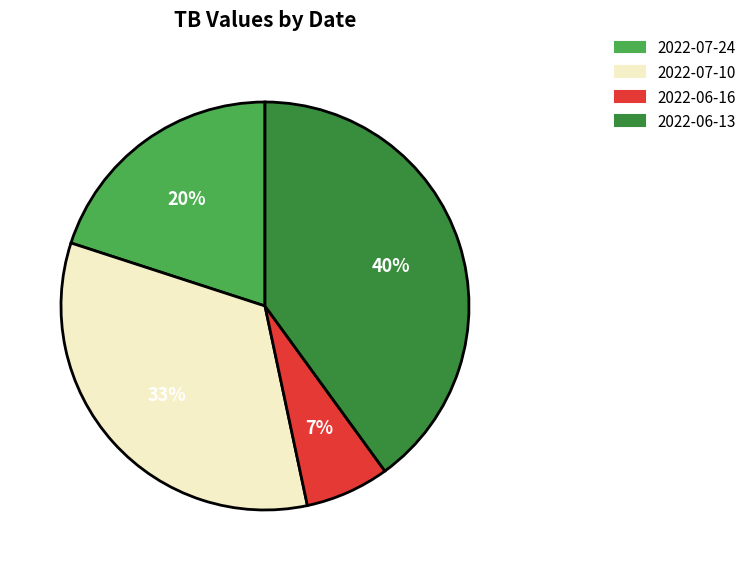

Combined, do 2022-06-16 and 2022-07-10 account for over 50%?

No